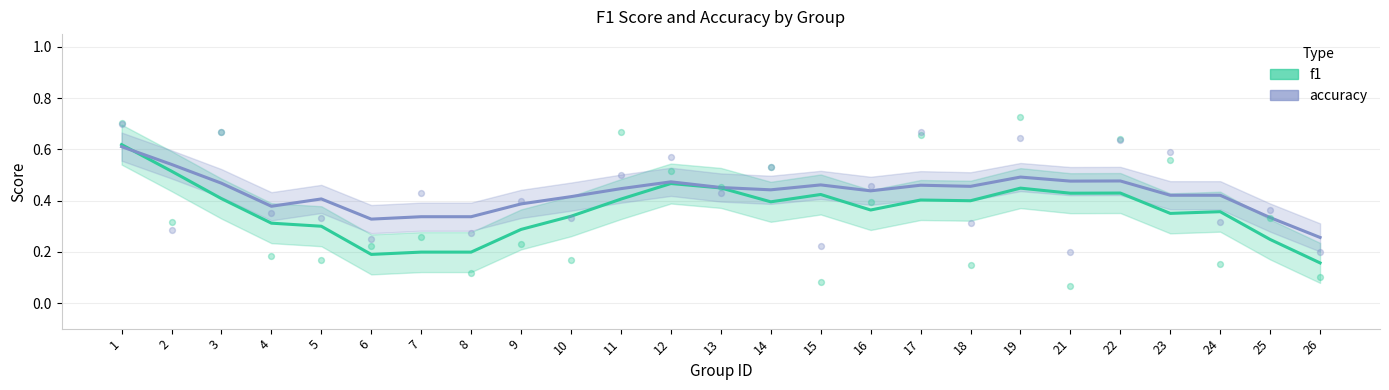

At which category is the sum across all series the highest?

1